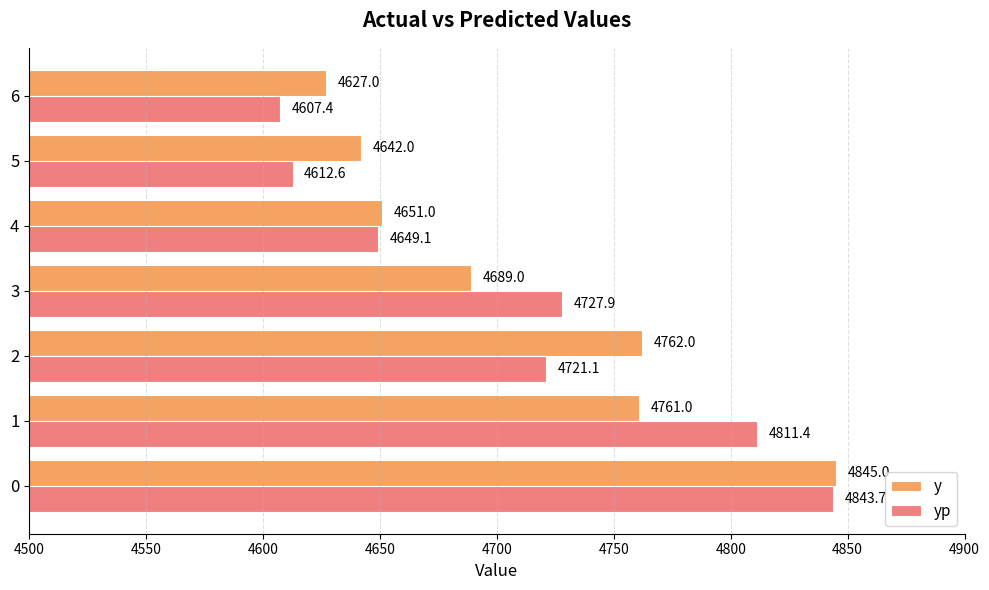

The value of yp at 1 is 4811.4. True or false?

True